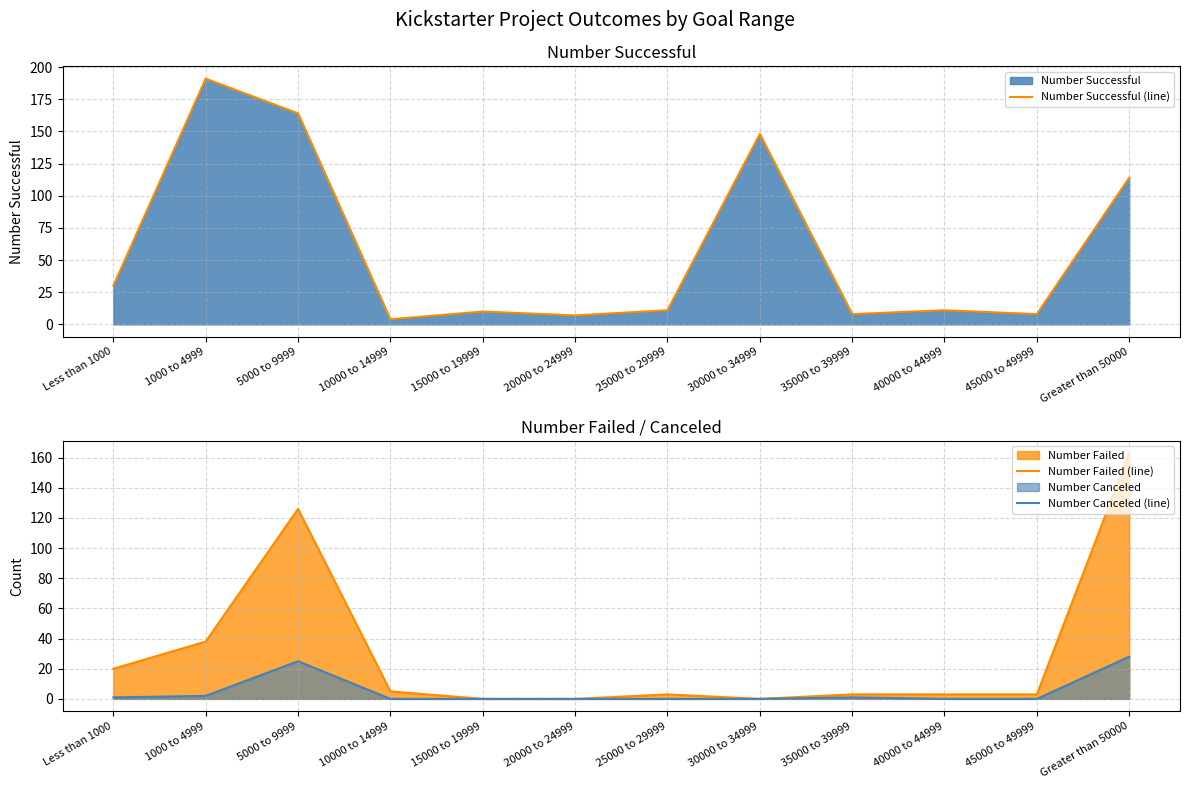

How many distinct data groups are displayed?

3